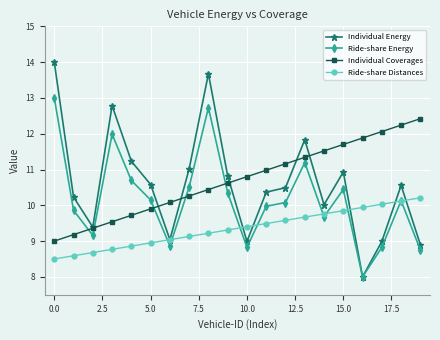

Which series has the widest spread of values?

Individual Energy